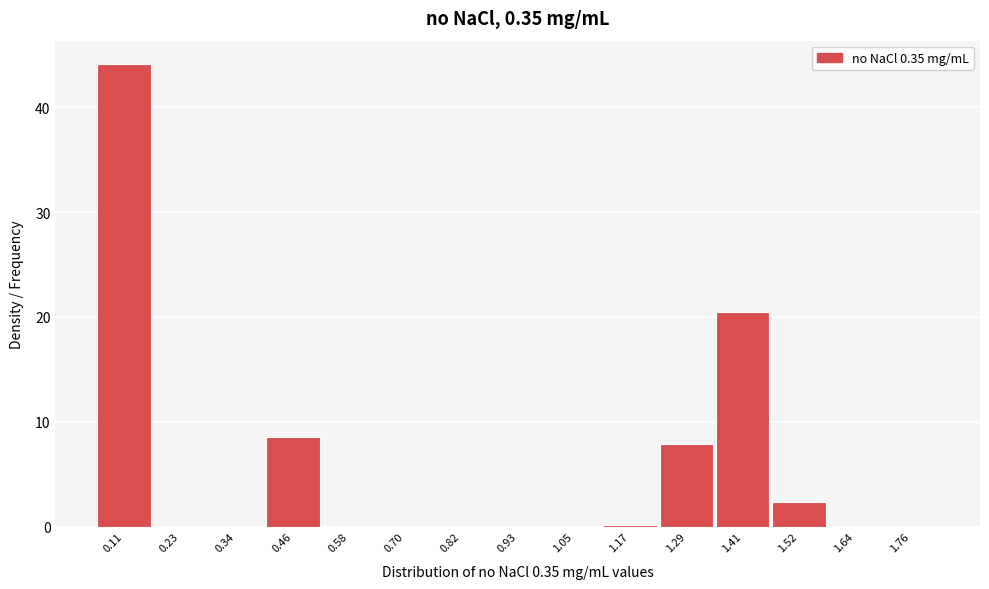

True or false: the data shows 11.8 at 1.29.

False